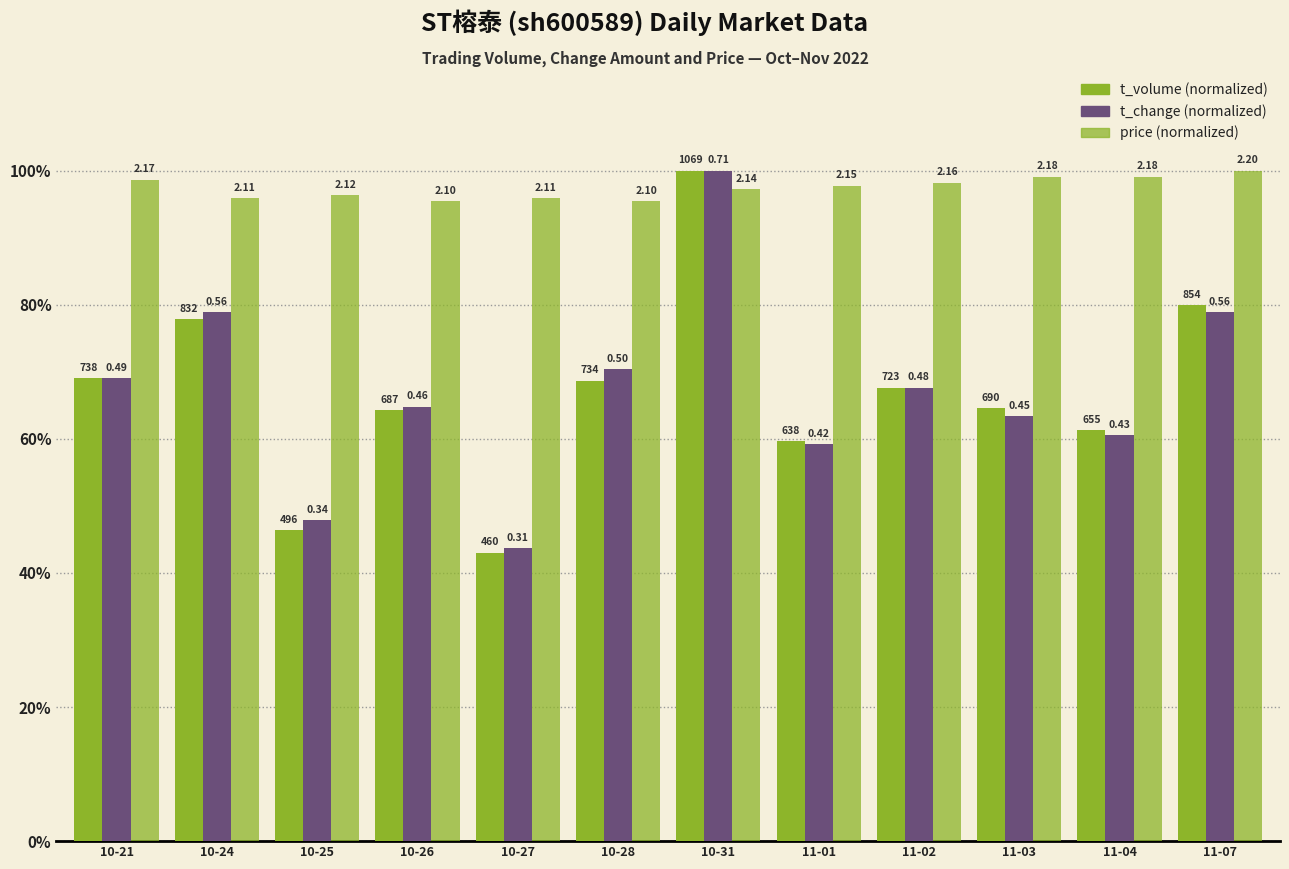

What is the label of the 12th bar from the right?

10-21